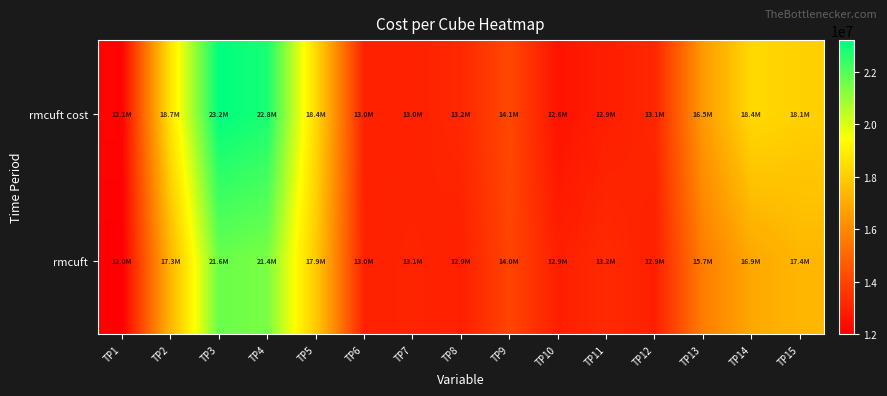

List the series in order of their peak value, highest first.

rmcuft cost, rmcuft